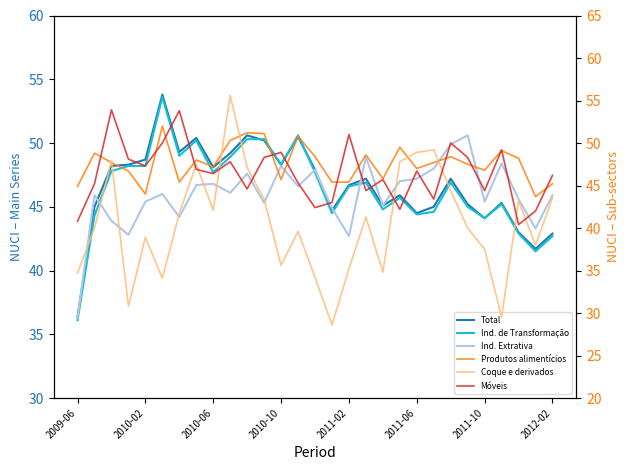

What is the sum of all Coque e derivados values?

1175.1